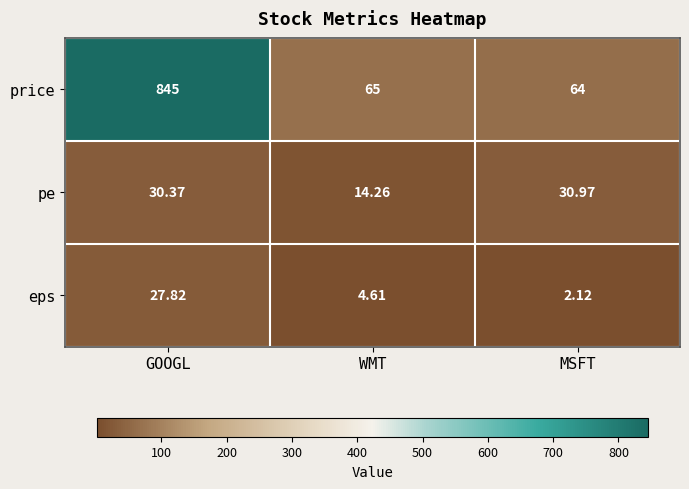

What is the spread (max minus min) of values at MSFT?

61.9